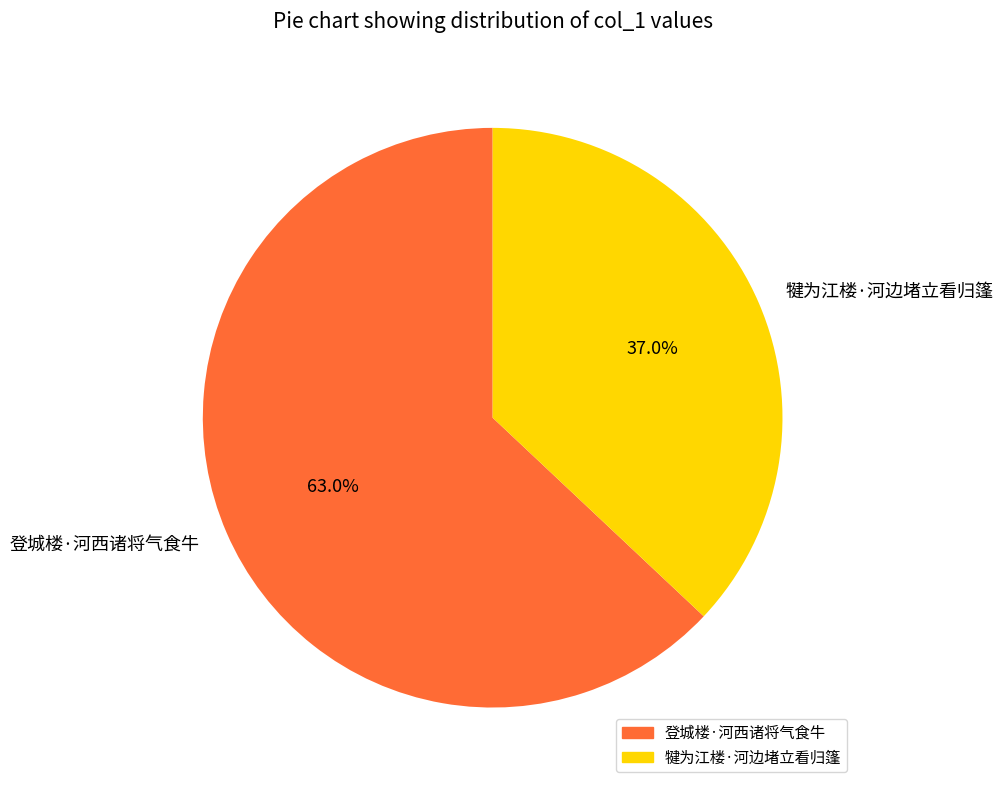

True or false: 登城楼·河西诸将气食牛 accounts for 71% of the total.

False